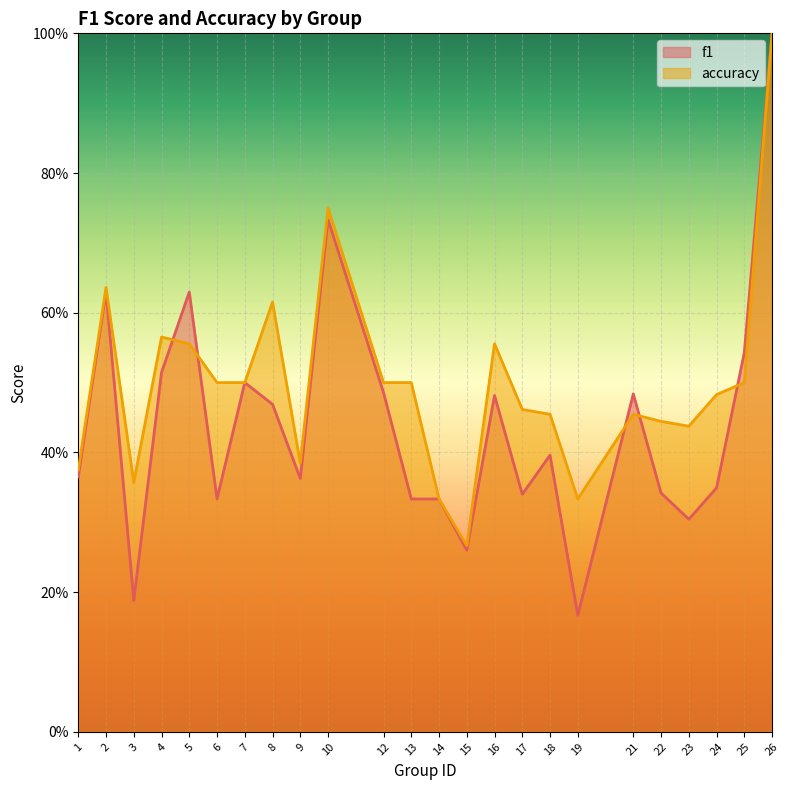

What is the minimum value shown in the chart?

0.2